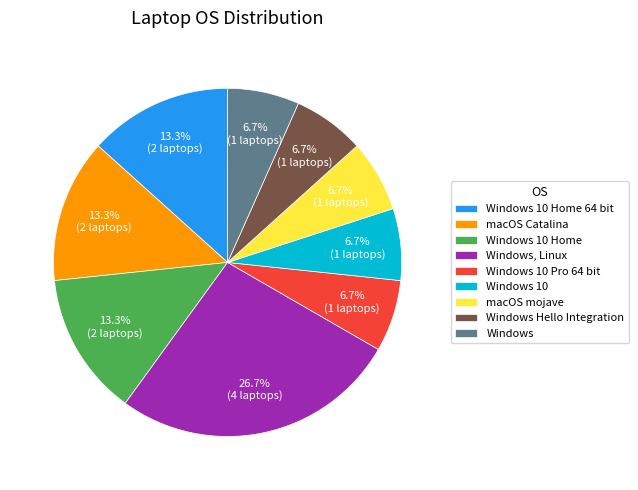

Combined, what portion of the pie is Windows 10 Home 64 bit and Windows 10?

20.0%